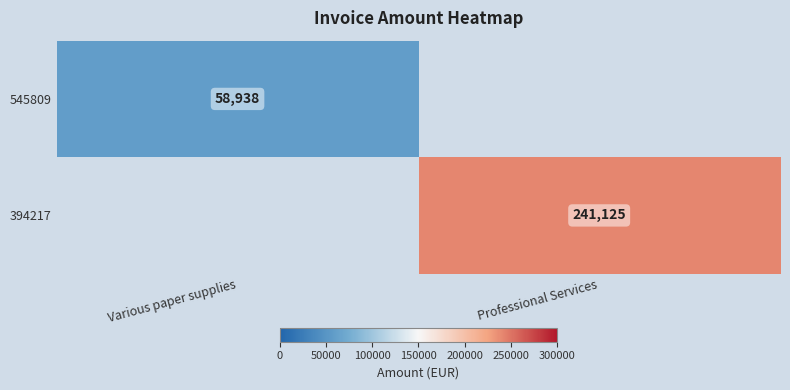

The 394217 series shows 158832 at Professional Services. True or false?

False